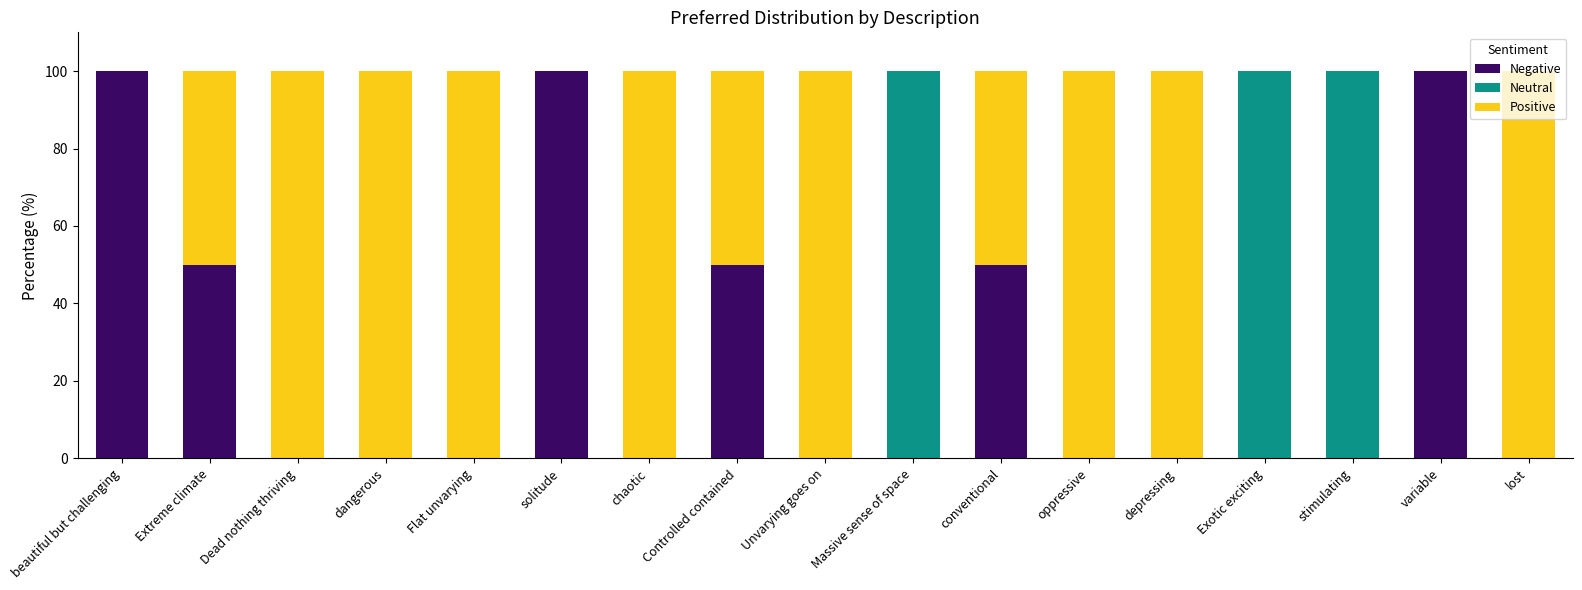

Are the bars horizontal?

No